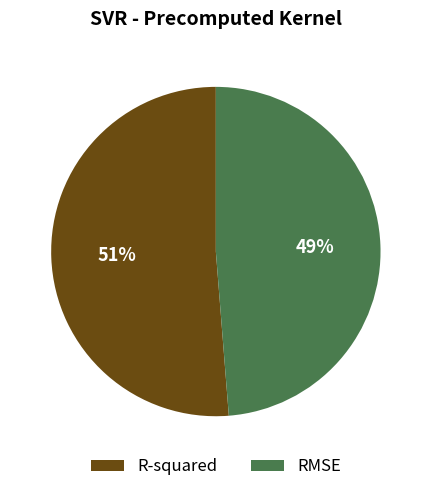

Does any single category account for the majority?

Yes